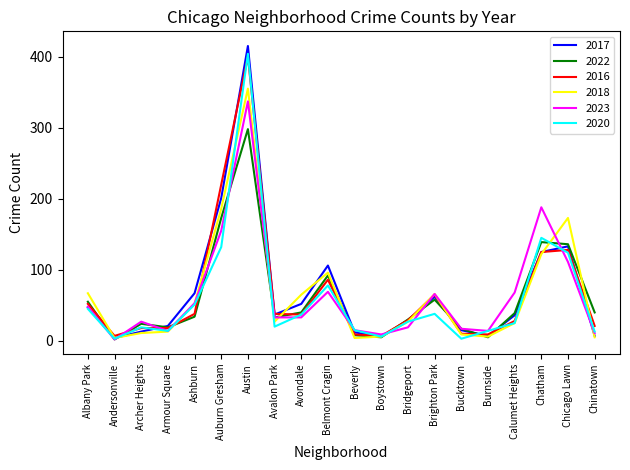

What is the maximum value shown in the chart?

415